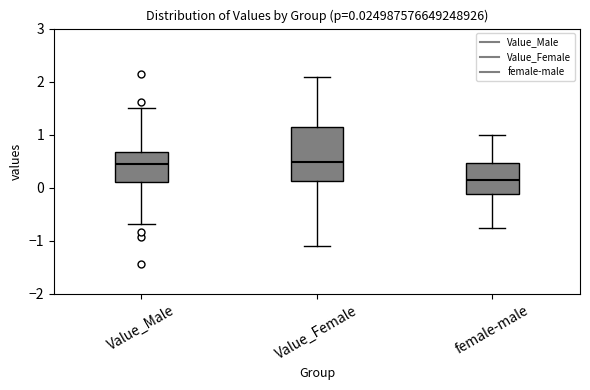

Which box has the lowest median line?

female-male